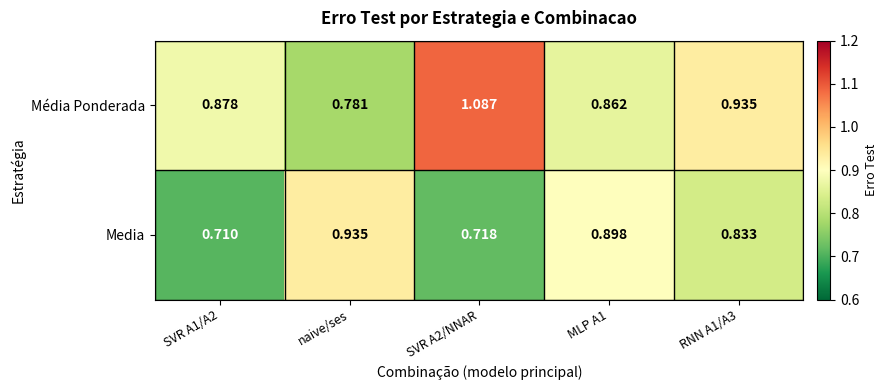

At which label does Media reach its peak?

naive/ses